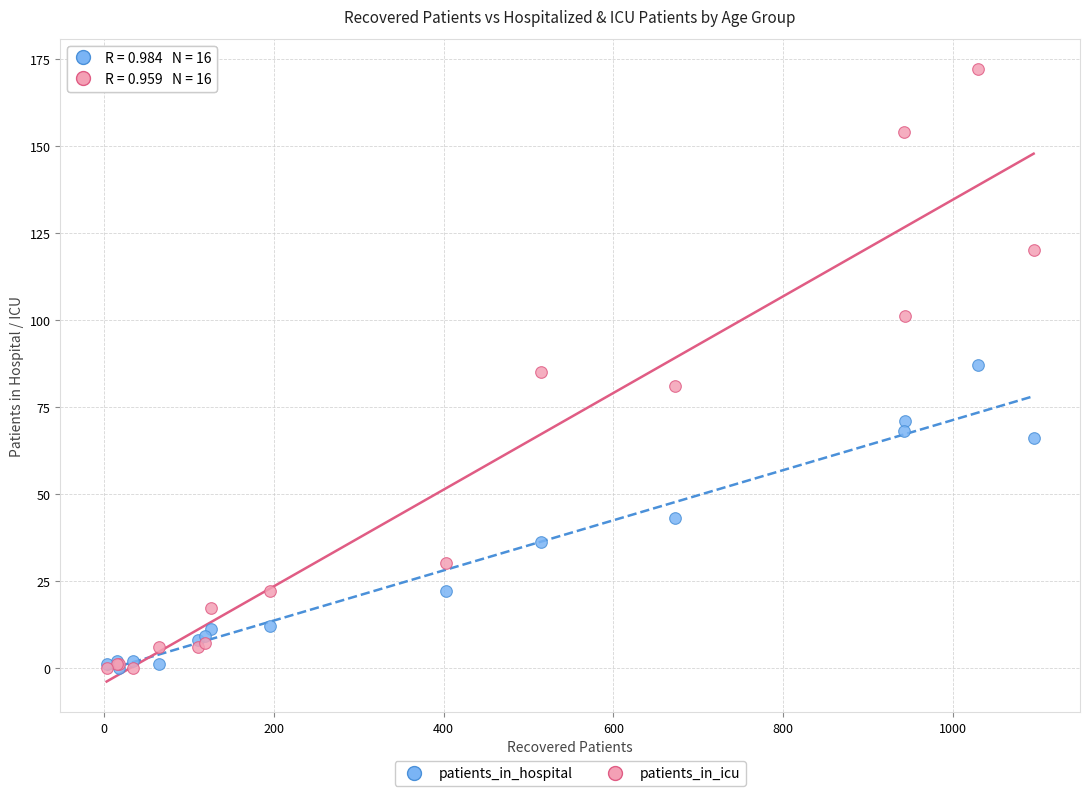

What are all the series names shown in the legend?

patients_in_hospital, patients_in_icu